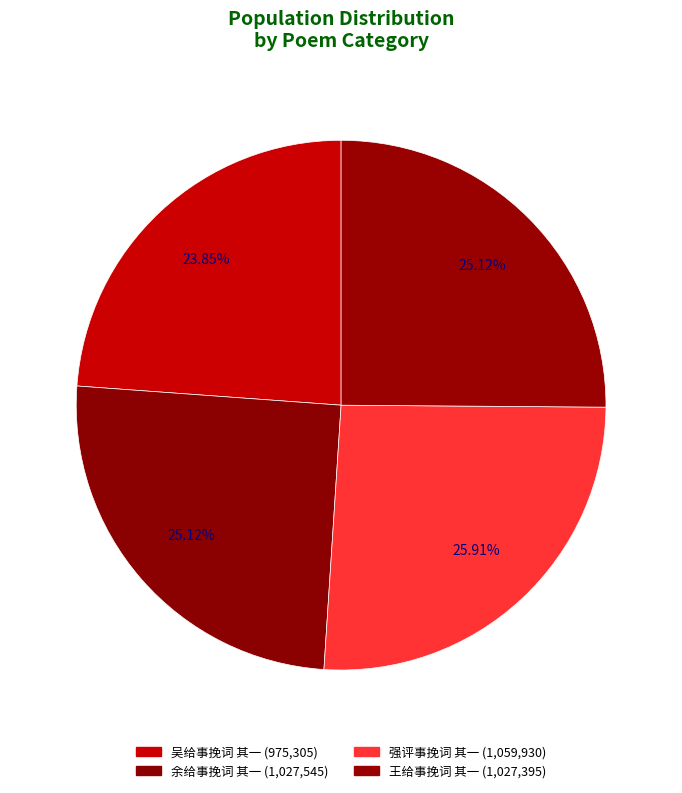

Combined, what portion of the pie is 吴给事挽词 其一 and 余给事挽词 其一?

49.0%